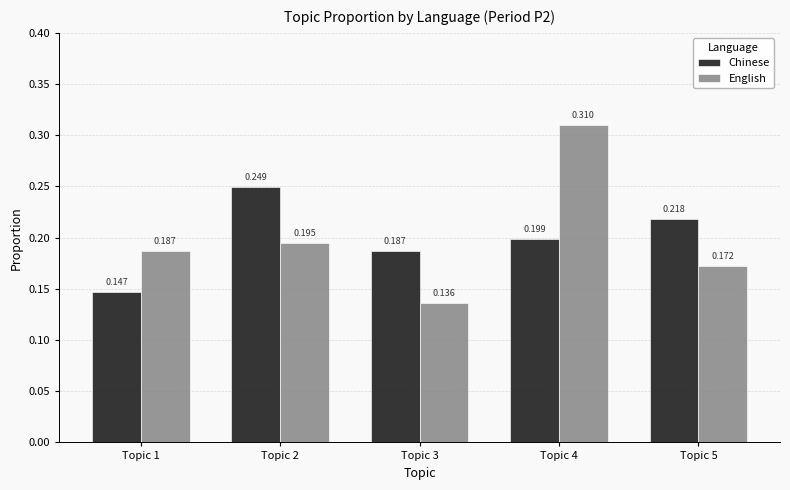

The English series shows 0.3 at Topic 2. True or false?

False